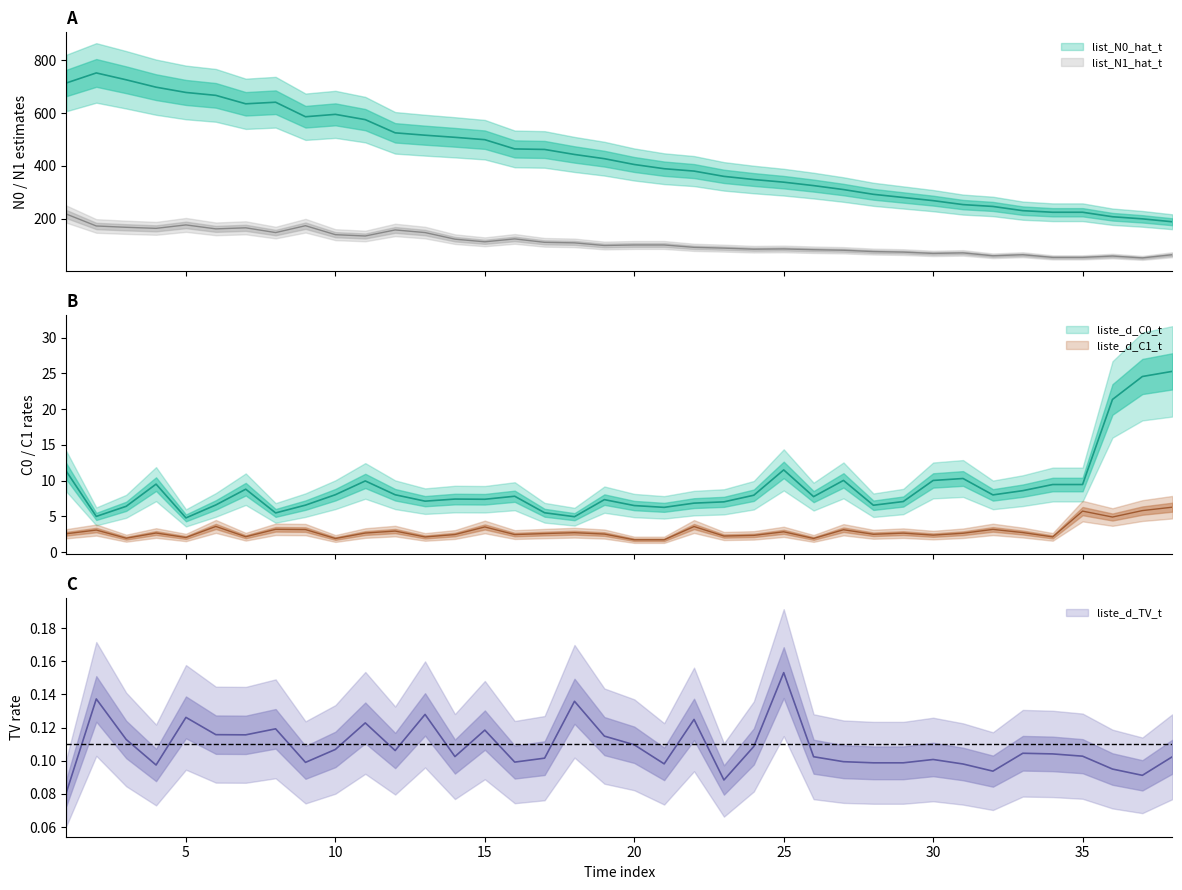

Which category has the lowest value in the liste_d_C0_t series?

5